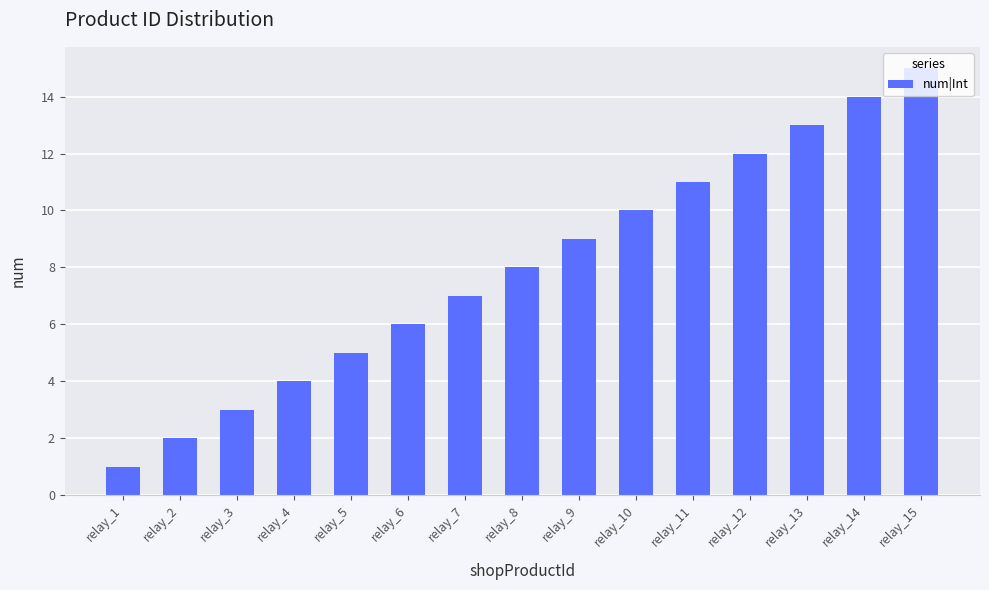

Rank the categories by value from highest to lowest.

relay_15, relay_14, relay_13, relay_12, relay_11, relay_10, relay_9, relay_8, relay_7, relay_6, relay_5, relay_4, relay_3, relay_2, relay_1